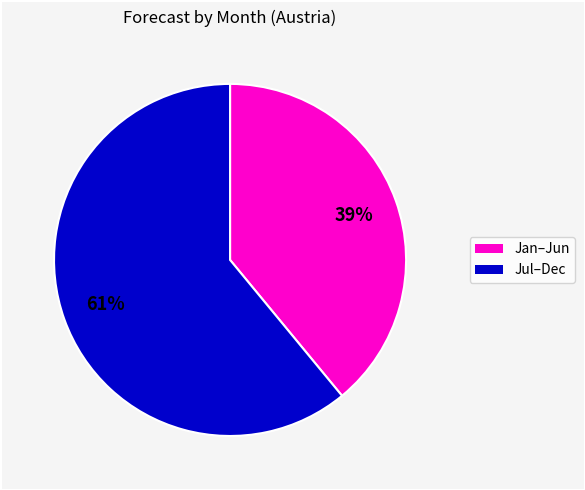

Is there any slice that represents more than half of the pie?

Yes